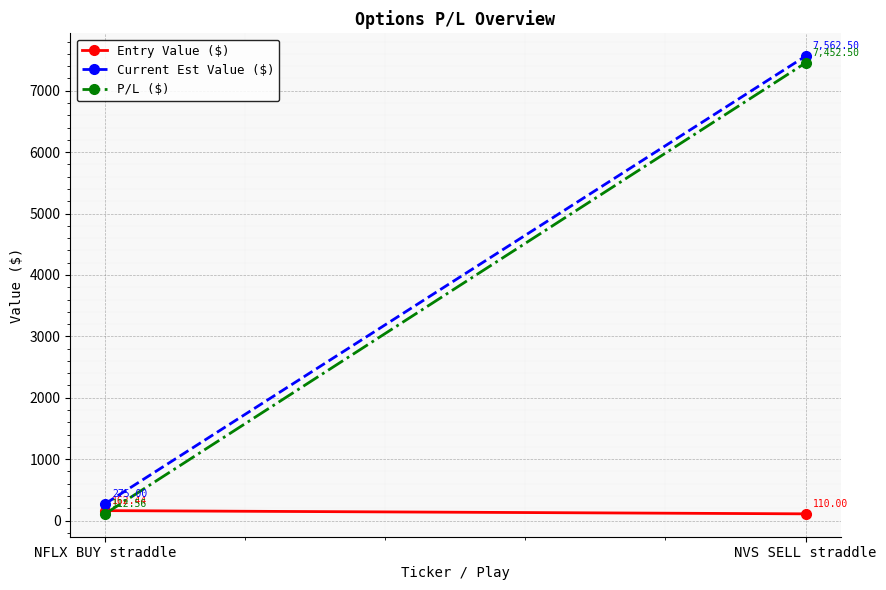

Which has a higher value, NVS SELL straddle or NFLX BUY straddle?

NFLX BUY straddle